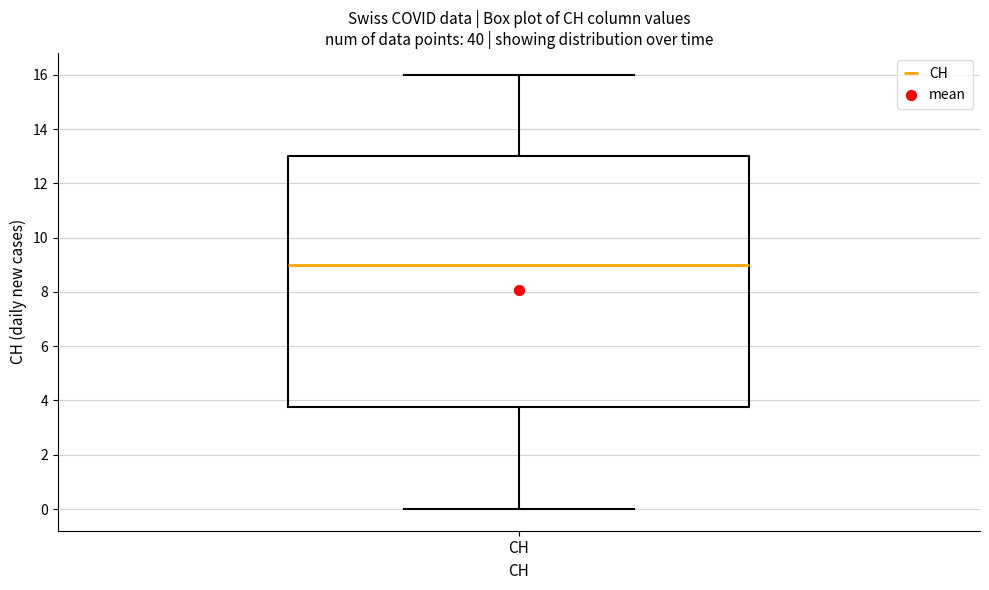

Transcribe this box plot: give where the median line is, the range the box spans, and where the two whiskers end, as read against the y-axis. The values are not printed on the chart, so give them approximately, as read against the axis.

median 9.0, box 3.8 to 13.0, whiskers 0.0 to 16.0